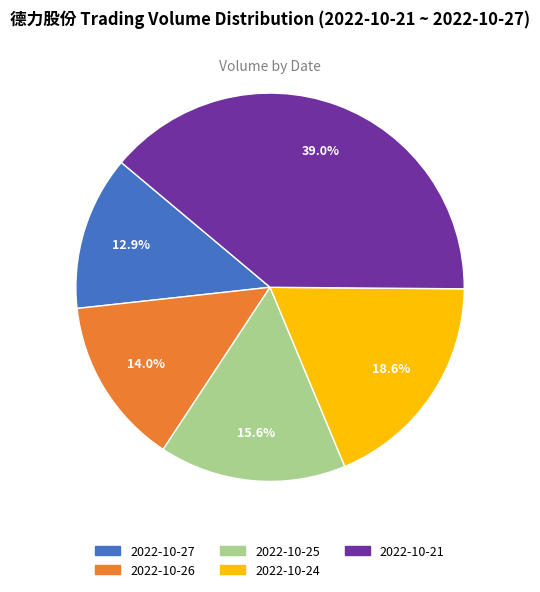

Rank the categories by value from highest to lowest.

2022-10-21, 2022-10-24, 2022-10-25, 2022-10-26, 2022-10-27